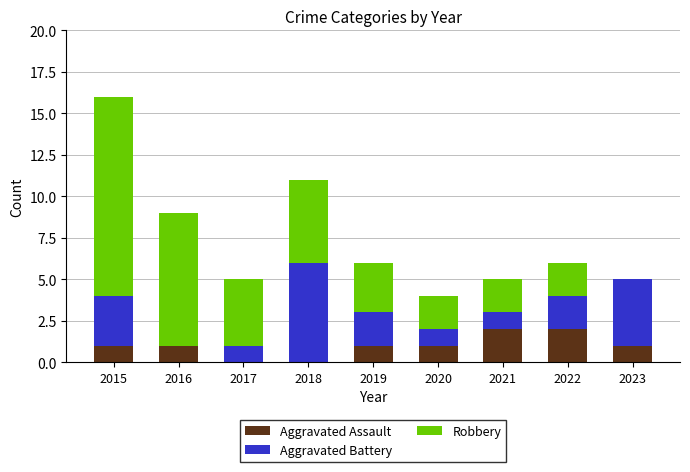

At which category is the sum across all series the highest?

2015